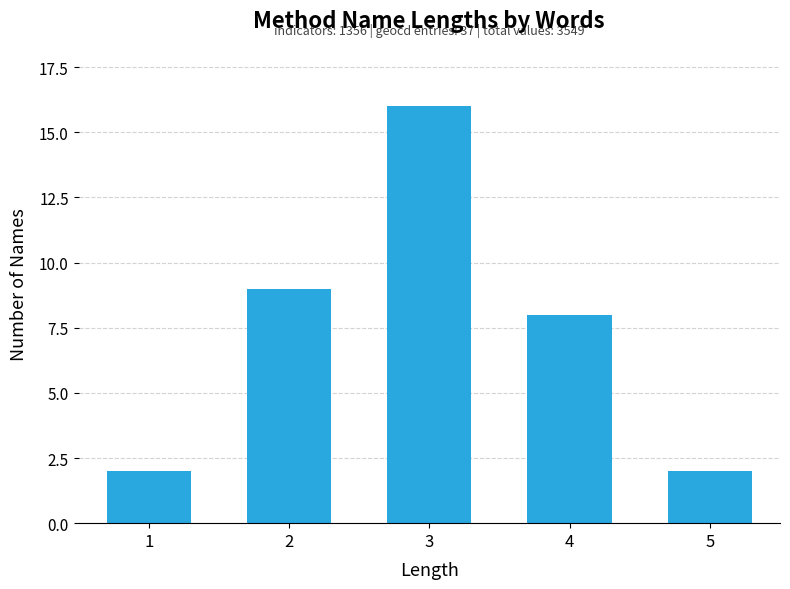

How many distinct data groups are displayed?

1